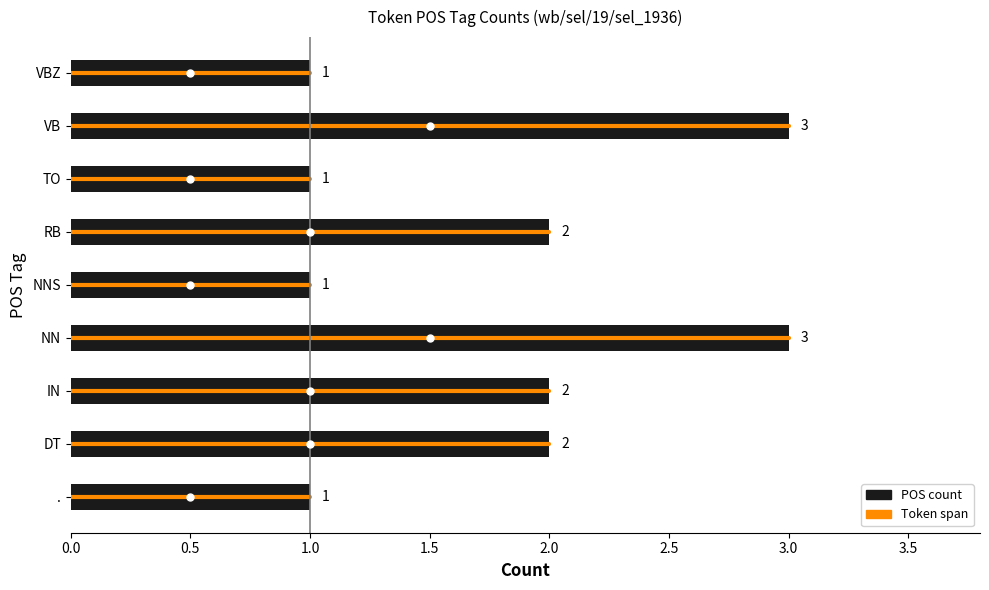

True or false: the data shows 1 at IN.

False